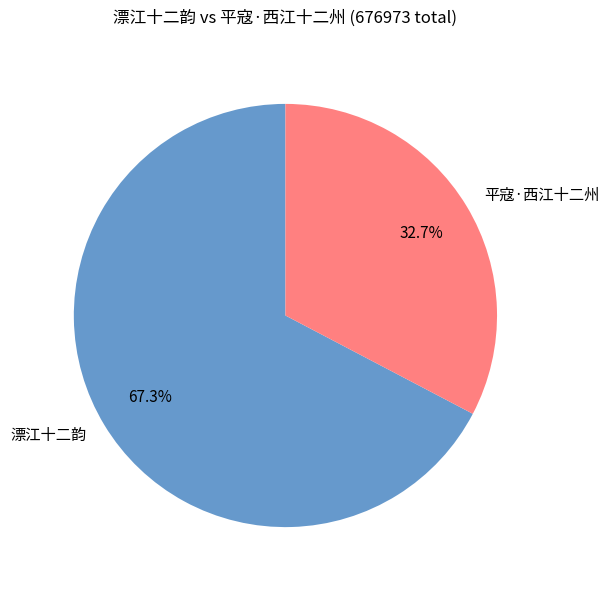

Count the number of slices in the pie.

2